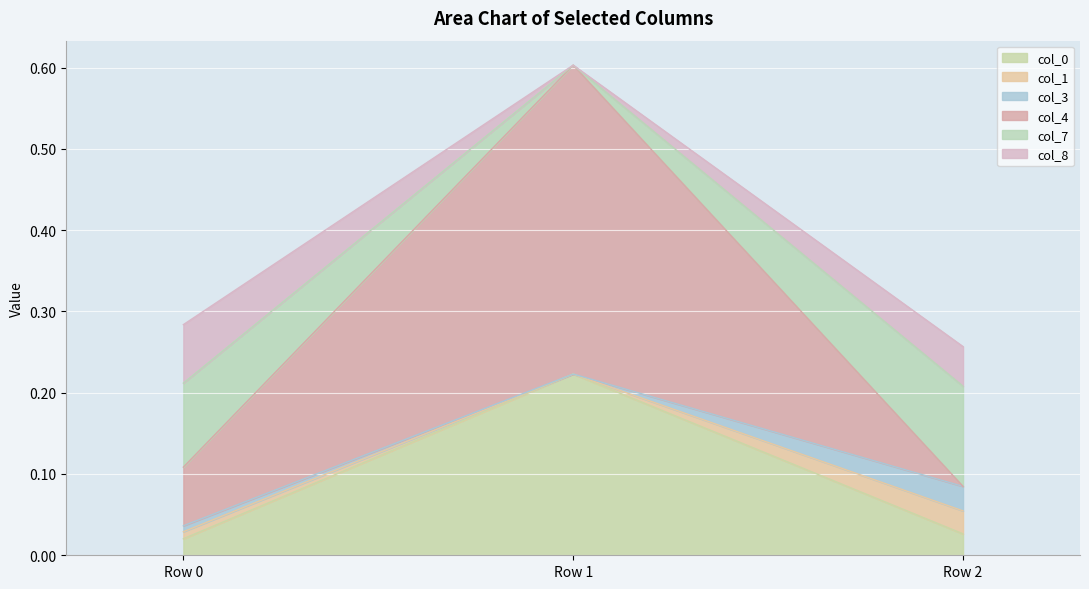

At which category is the sum across all series the highest?

Row 1